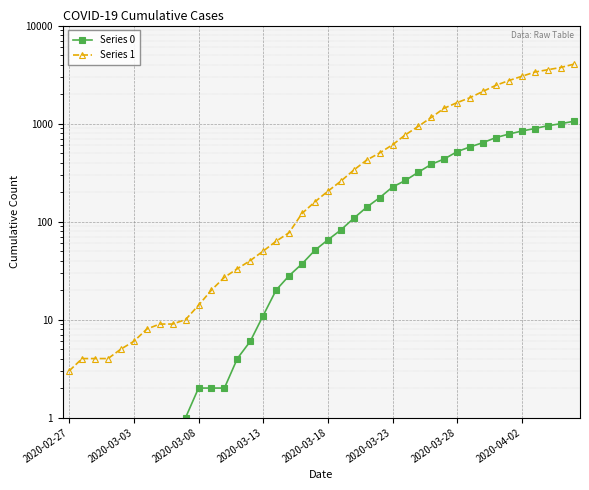

Rank the series at 2020-03-03 from lowest to highest value.

Series 0, Series 1